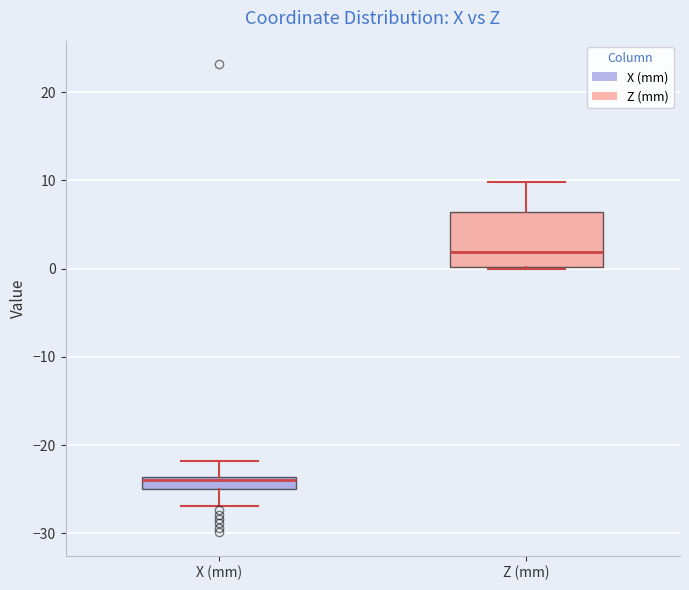

Which box has the lowest median line?

X (mm)